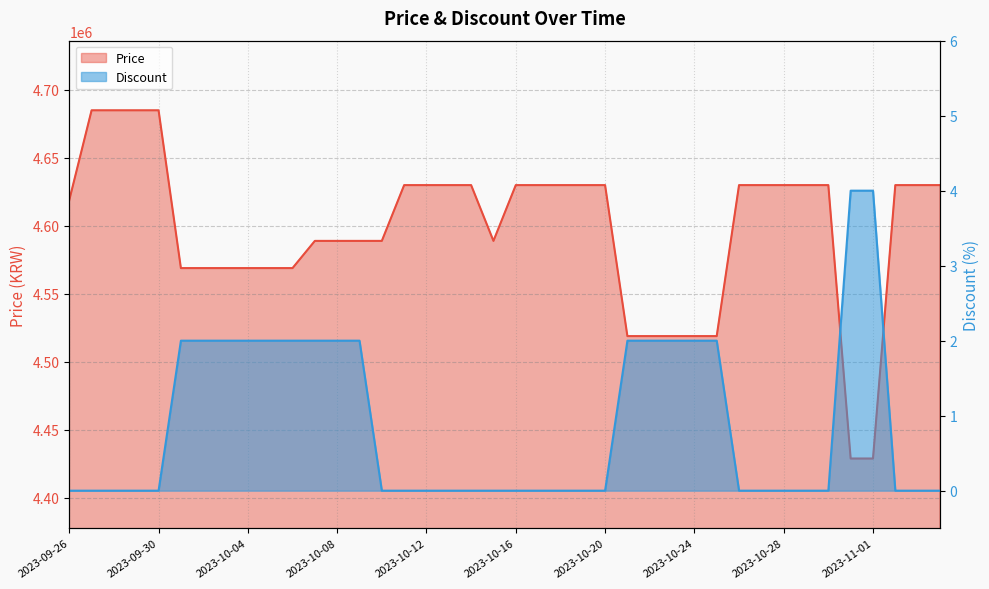

Is it true that Discount equals 0 at 2023-10-19?

True